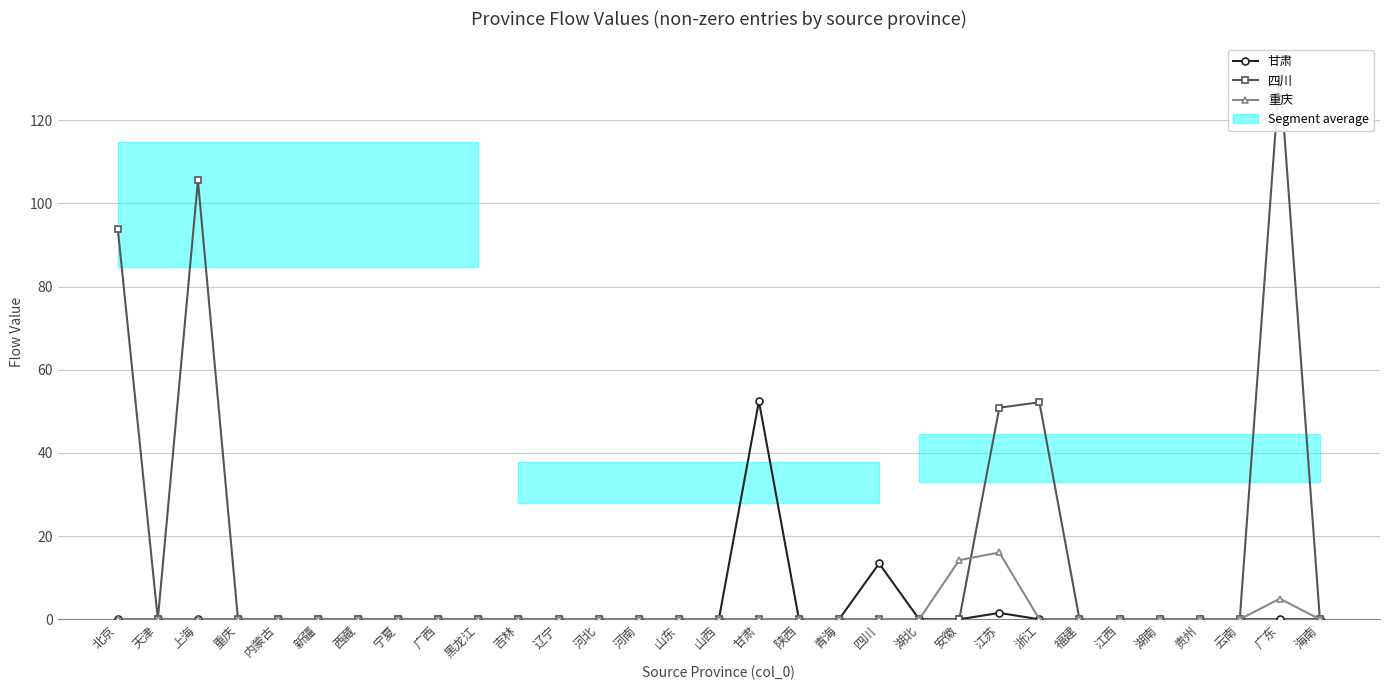

At which category is the sum across all series the highest?

广东